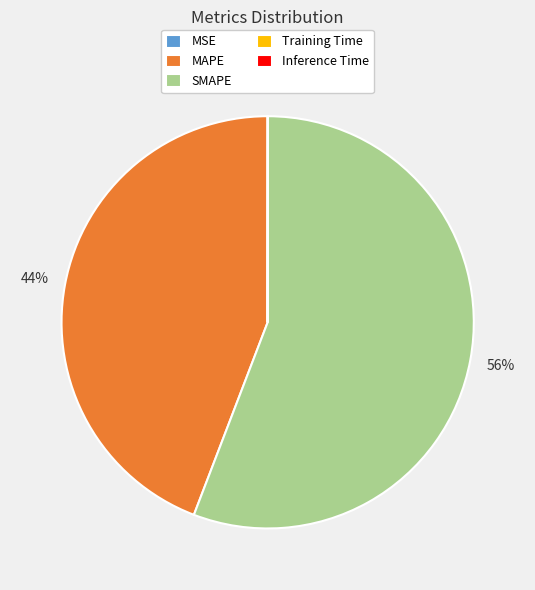

To the nearest percent, what percentage of the pie is MAPE?

44%